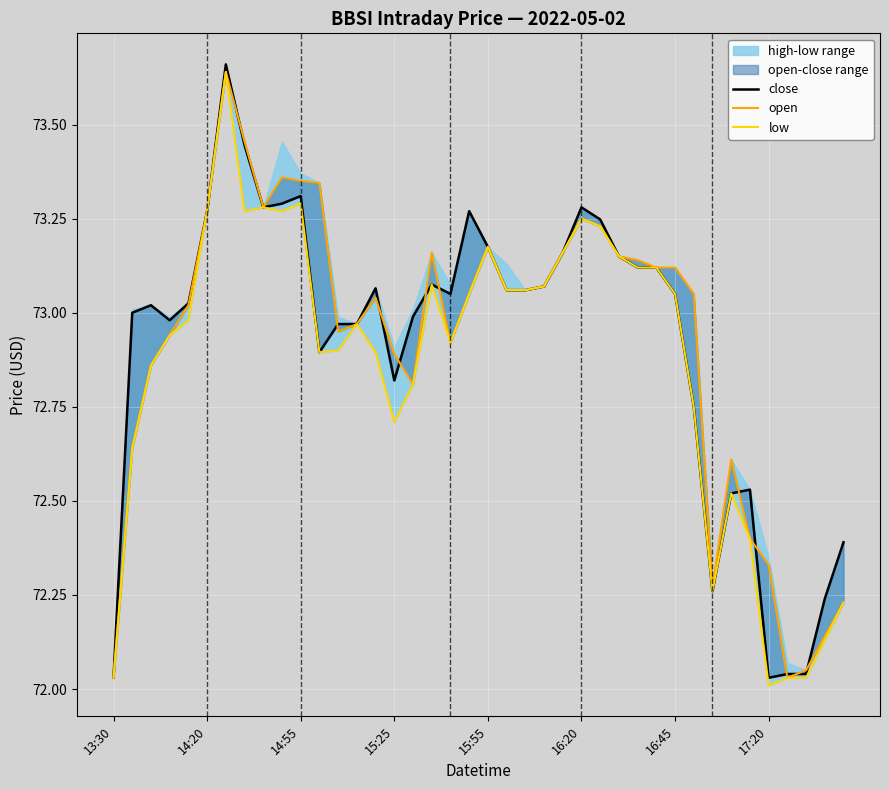

What is the difference between the maximum and second lowest values in the low series?

1.6